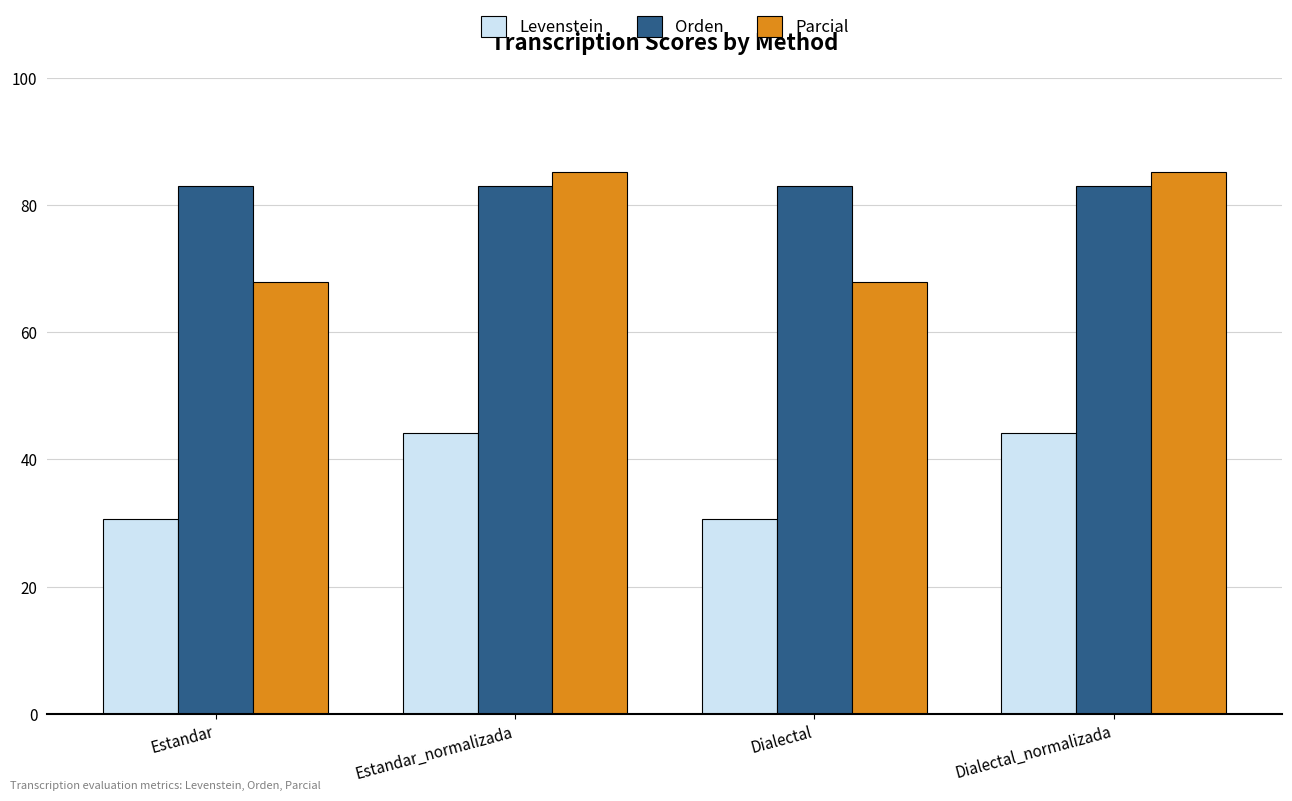

What is the label of the 3rd bar from the right?

Estandar_normalizada